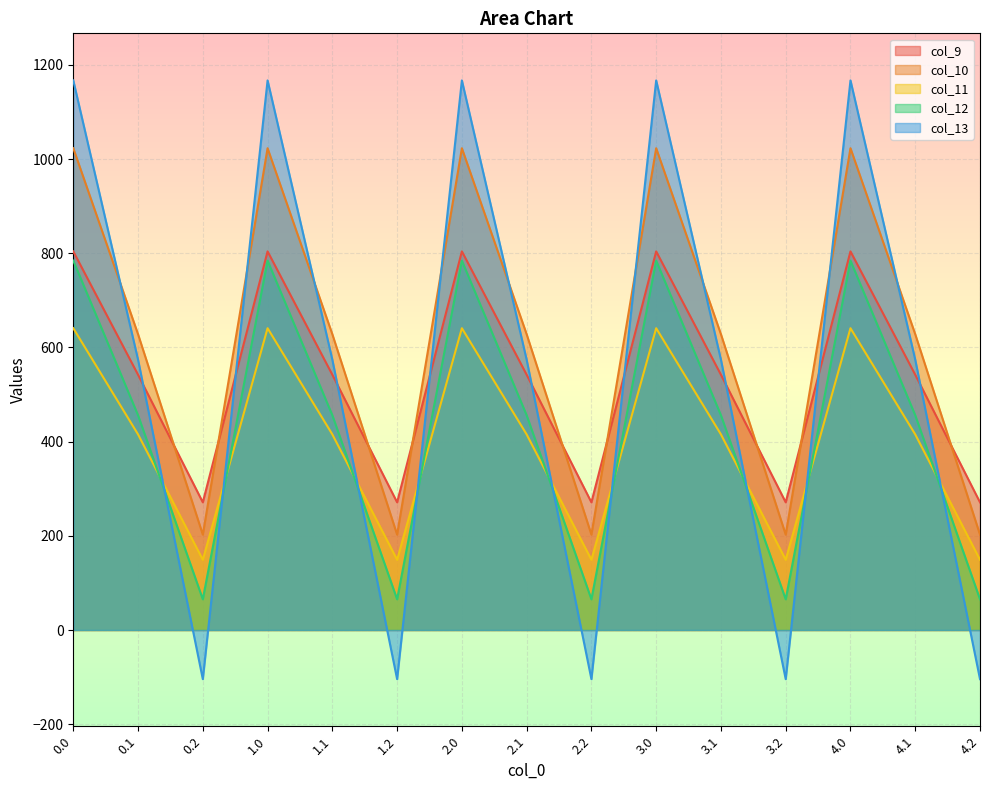

The col_9 series shows 180.8 at 3.2. True or false?

False